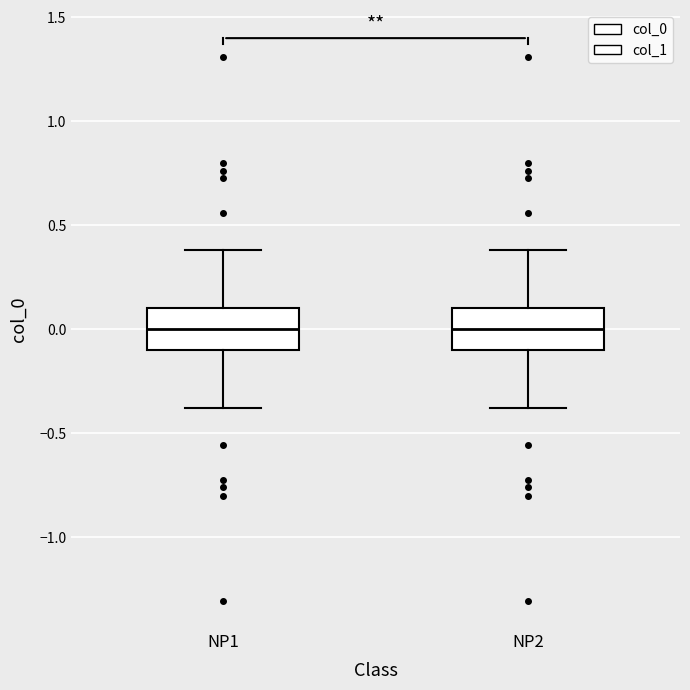

Reading left to right, read every box against the y-axis: the position of its median line, the range the box covers, and the ends of its whiskers. The values are not printed on the chart, so give them approximately, as read against the axis.

NP1: median 0.0, box -0.1 to 0.1, whiskers -0.4 to 0.4
NP2: median 0.0, box -0.1 to 0.1, whiskers -0.4 to 0.4